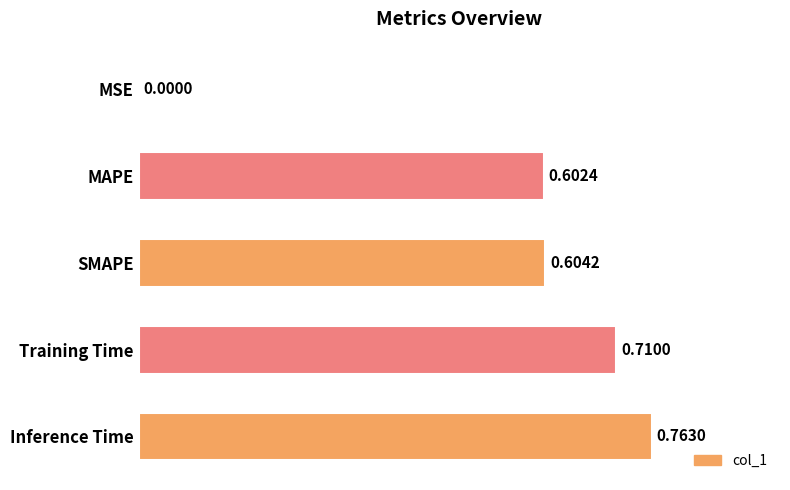

What is the change in value from MAPE to Inference Time?

+0.2